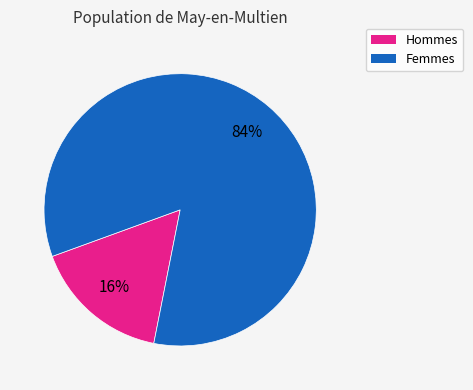

Is there a majority slice in this chart?

Yes